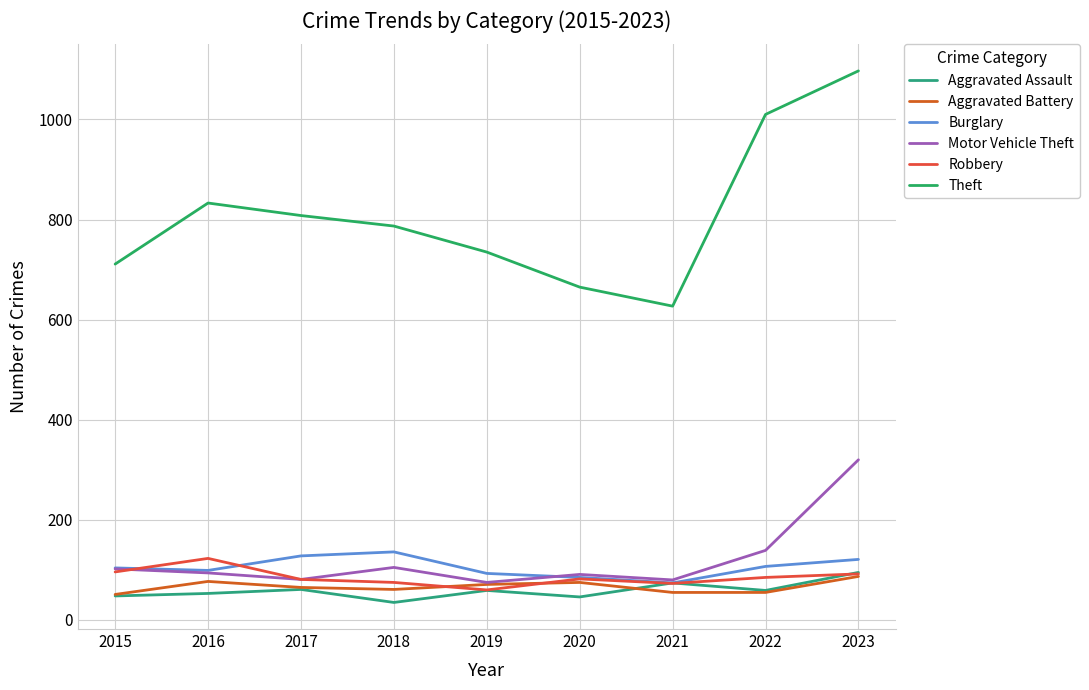

How many lines are shown in the chart?

6